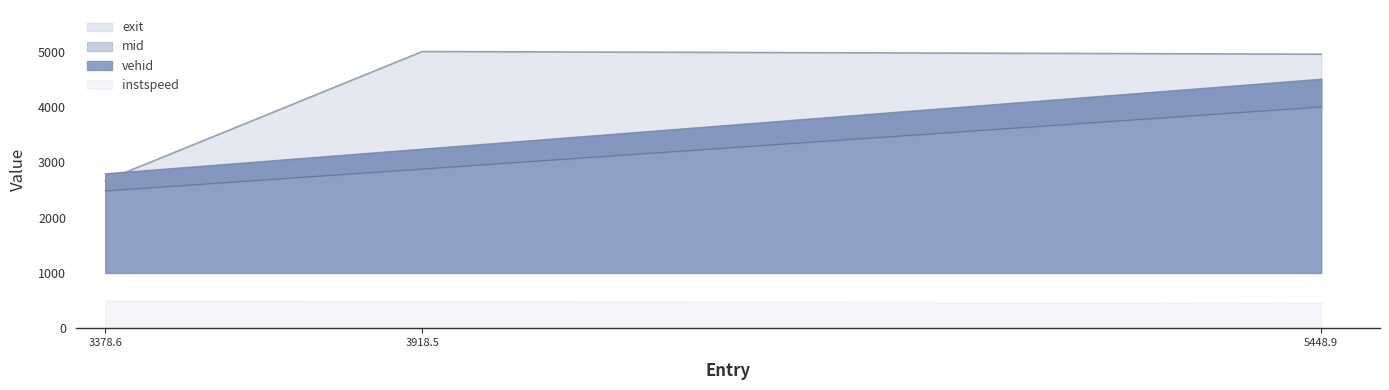

At how many categories does at least one series exceed 3253?

2